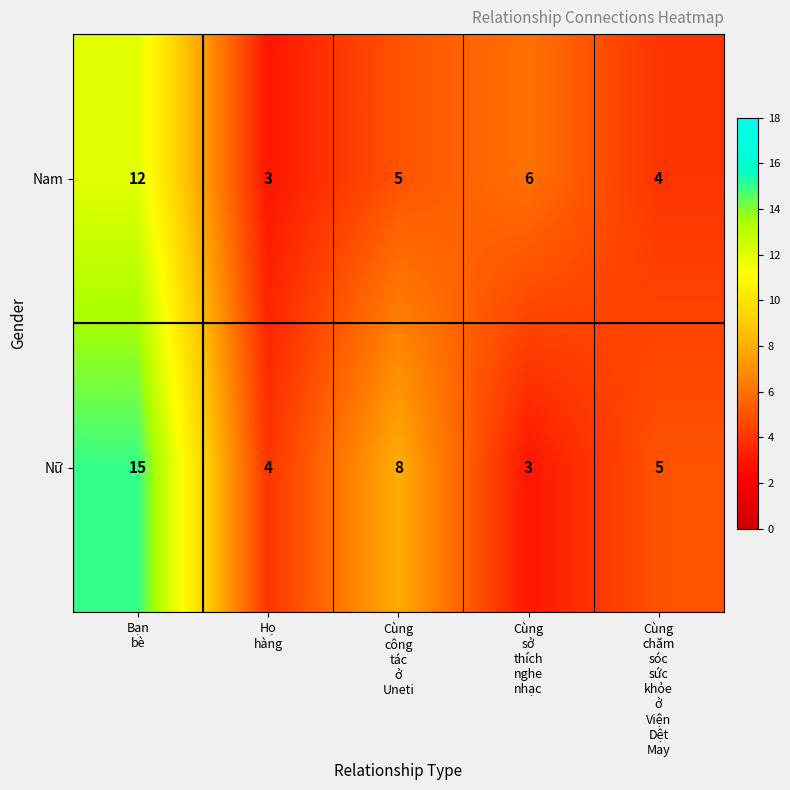

Count the Nam values in the range 4 to 6.

3